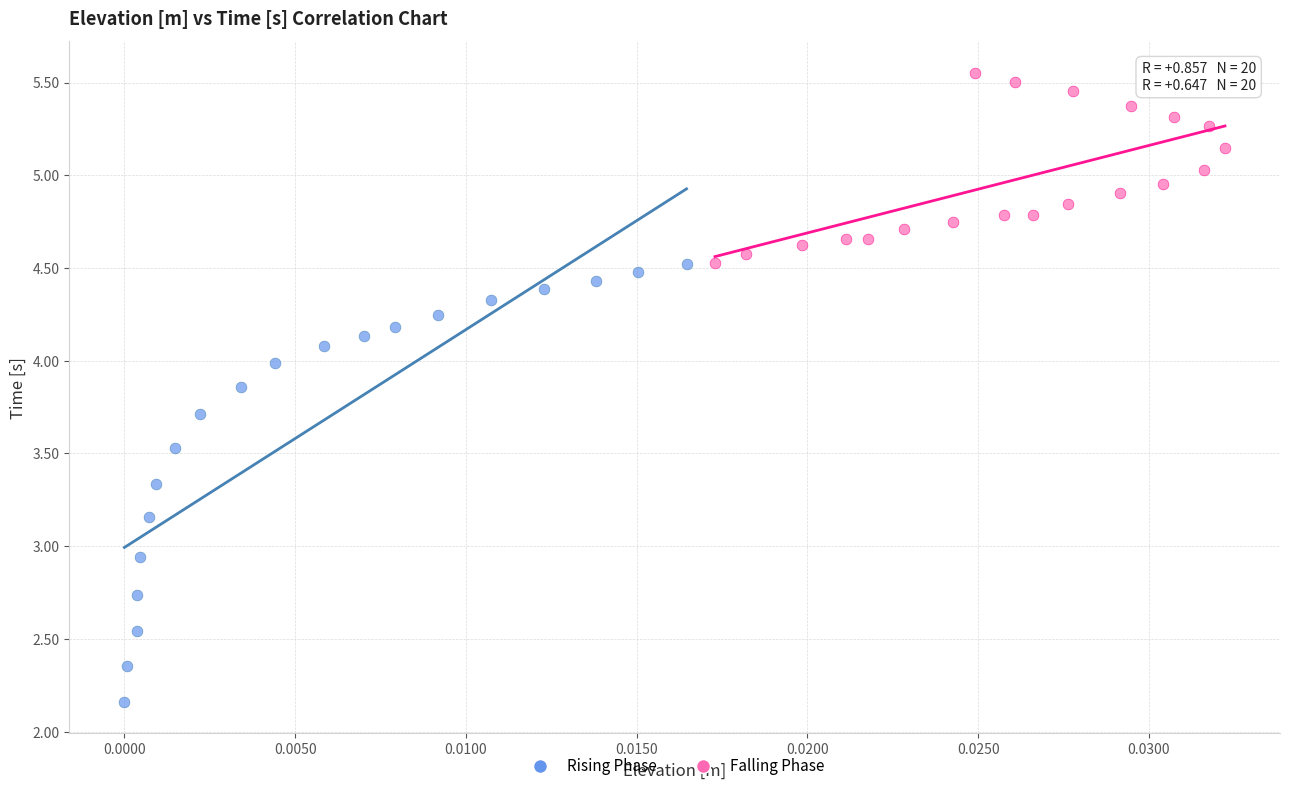

Which series reaches the maximum Y coordinate?

Falling Phase